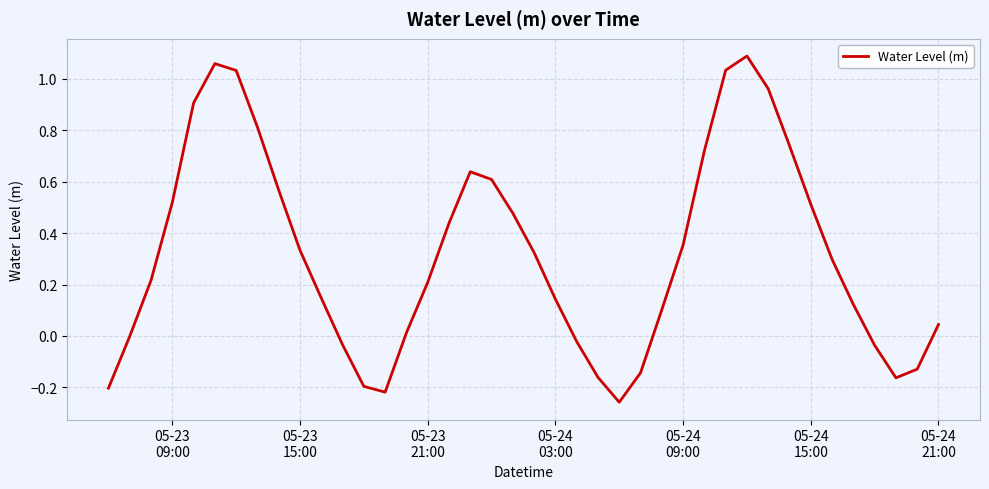

What is the difference between the maximum and minimum values?

1.3